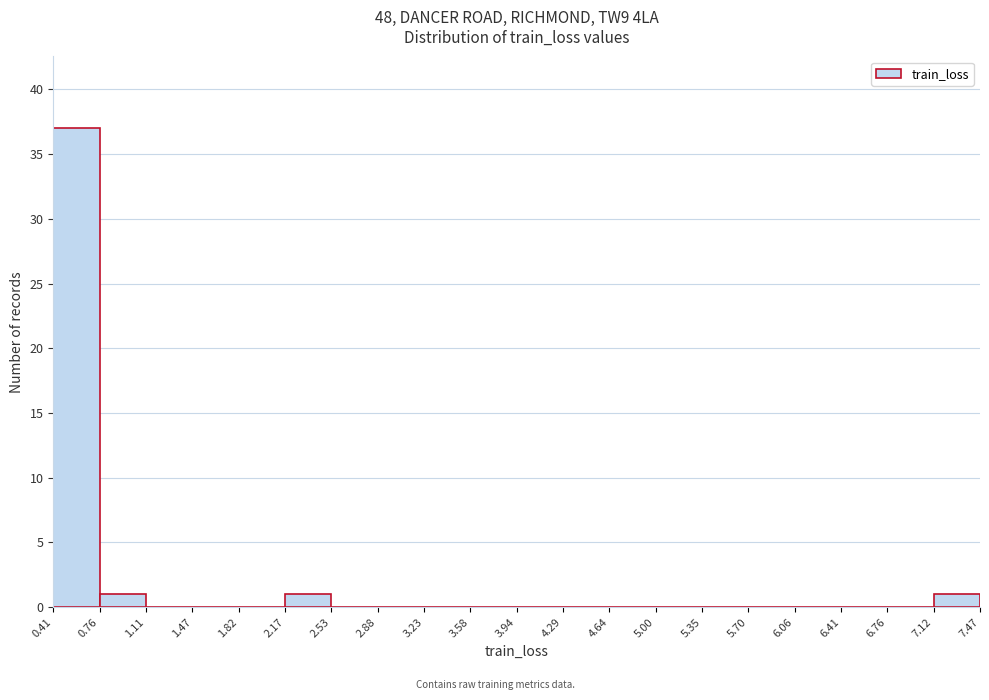

Reading left to right, list every bar in this chart as the range it spans on the x-axis followed by its height. The values are not printed on the chart, so give them approximately, as read against the axis.

0.41 to 0.76: 37
0.76 to 1.11: 1
1.11 to 1.47: 0
1.47 to 1.82: 0
1.82 to 2.17: 0
2.17 to 2.53: 1
2.53 to 2.88: 0
2.88 to 3.23: 0
3.23 to 3.58: 0
3.58 to 3.94: 0
3.94 to 4.29: 0
4.29 to 4.64: 0
4.64 to 5.00: 0
5.00 to 5.35: 0
5.35 to 5.70: 0
5.70 to 6.06: 0
6.06 to 6.41: 0
6.41 to 6.76: 0
6.76 to 7.12: 0
7.12 to 7.47: 1